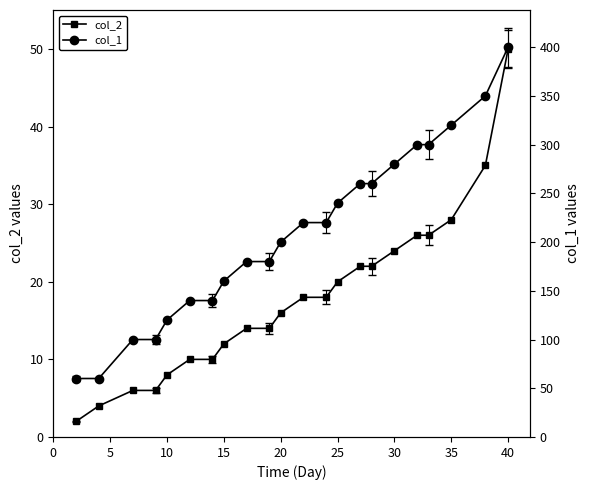

True or false: col_2 has a value of 47 at 35.

False